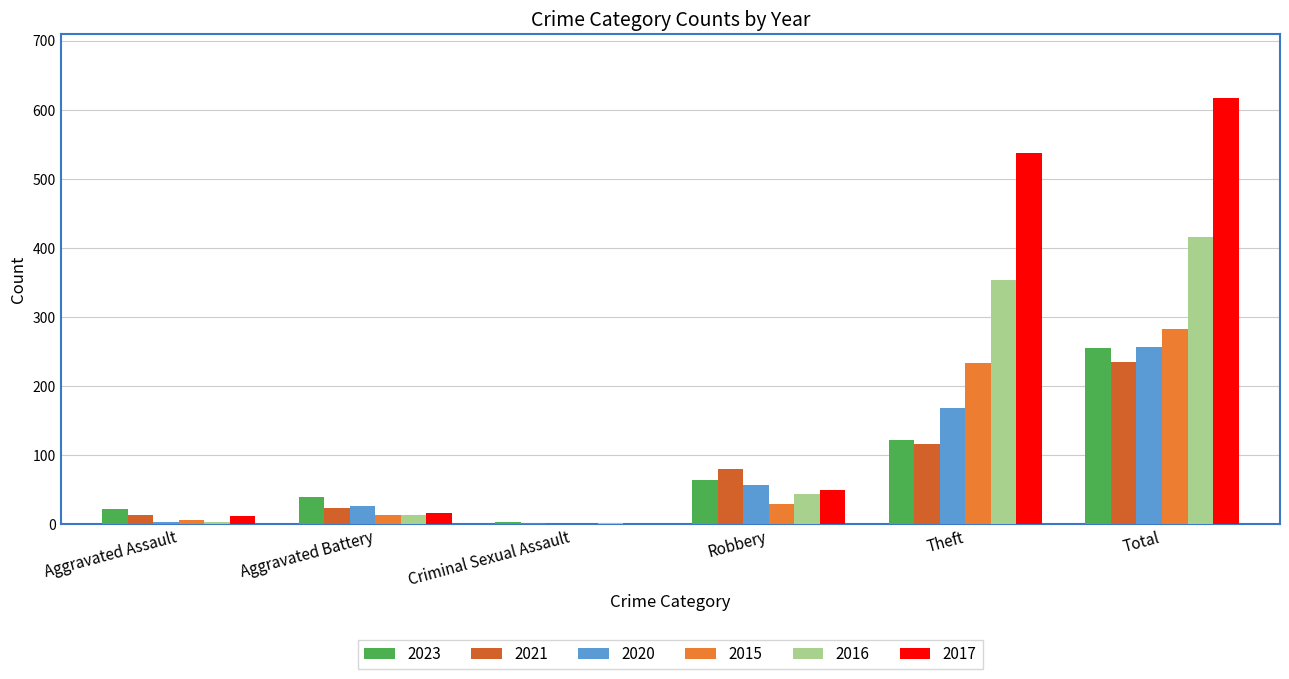

How many series are shown in this chart?

6